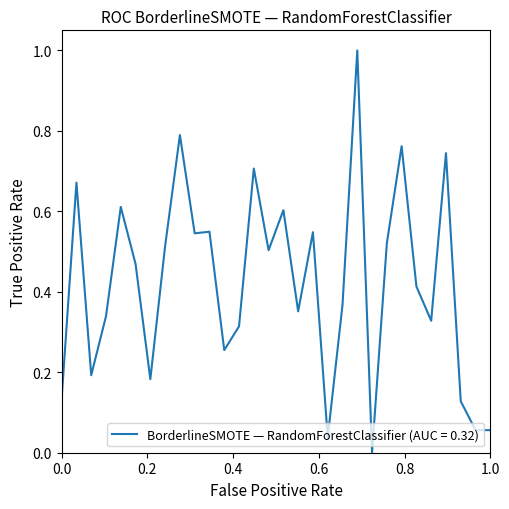

What is the greatest value displayed?

1.0